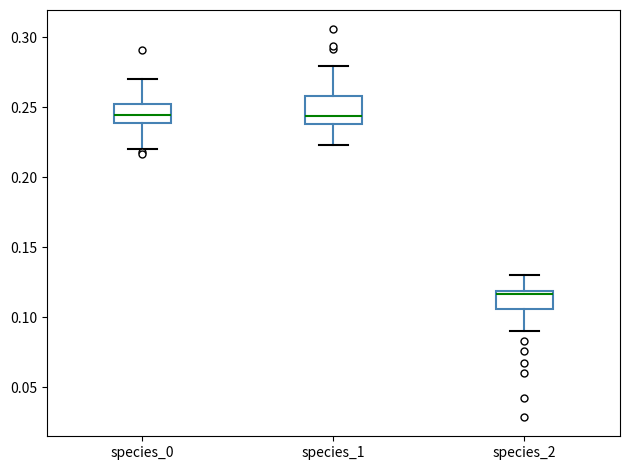

Reading left to right, transcribe this box plot: for each box, give where its median line is, the range the box spans, and where its two whiskers end, as read against the y-axis. The values are not printed on the chart, so give them approximately, as read against the axis.

species_0: median 0.245, box 0.240 to 0.250, whiskers 0.220 to 0.270
species_1: median 0.245, box 0.240 to 0.260, whiskers 0.225 to 0.280
species_2: median 0.115, box 0.105 to 0.120, whiskers 0.090 to 0.130